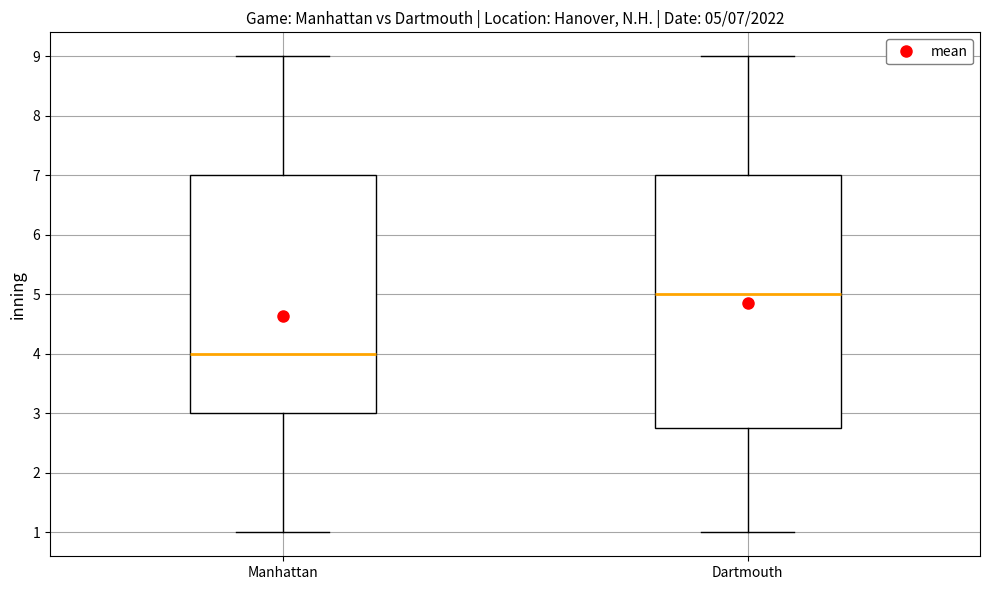

Which box has the highest median line?

Dartmouth